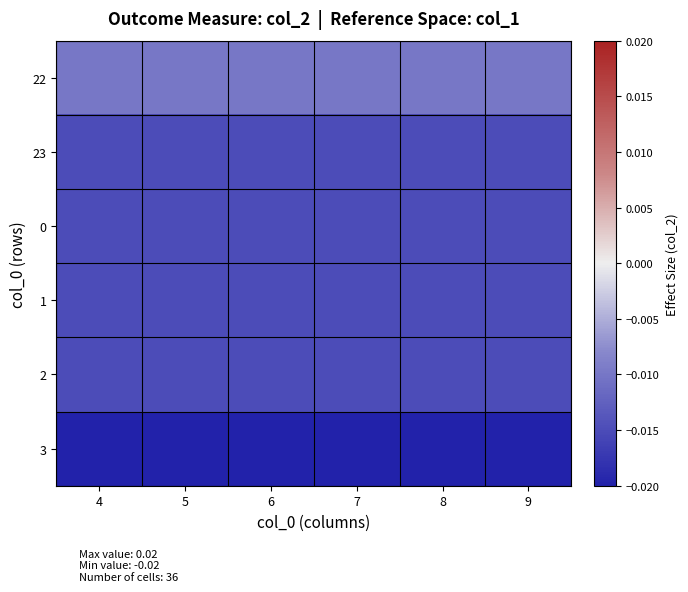

Between 5 and 8, which is larger?

5